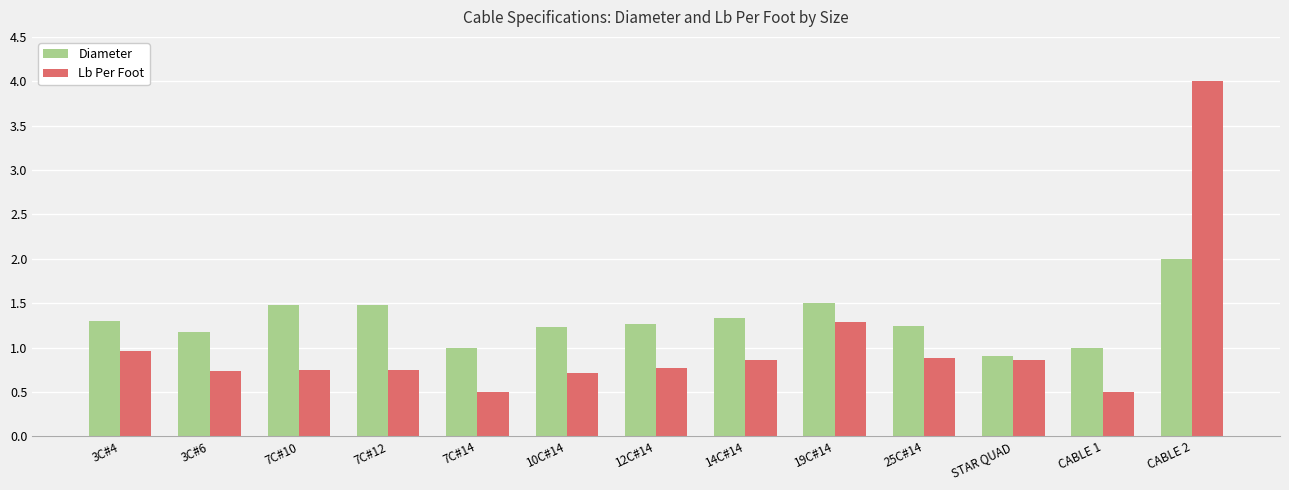

List the series in order of their overall mean, lowest first.

Lb Per Foot, Diameter